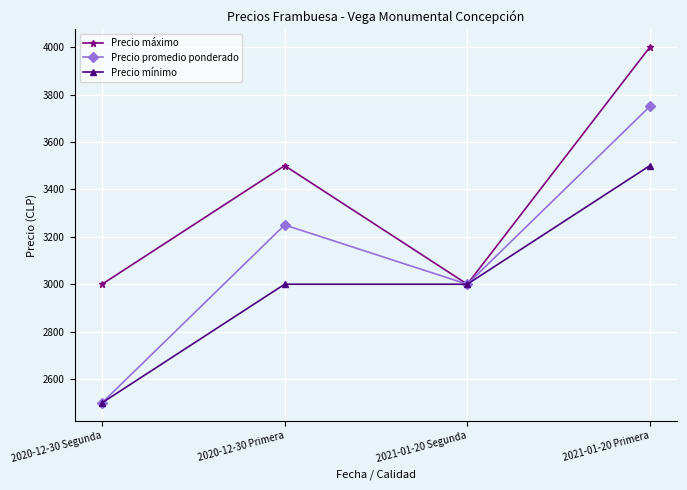

Which series has the widest spread of values?

Precio promedio ponderado